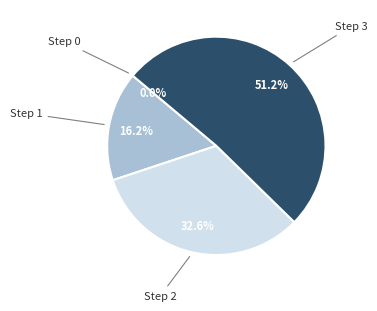

To the nearest percent, what is the combined percentage of Step 1 and Step 3?

67%